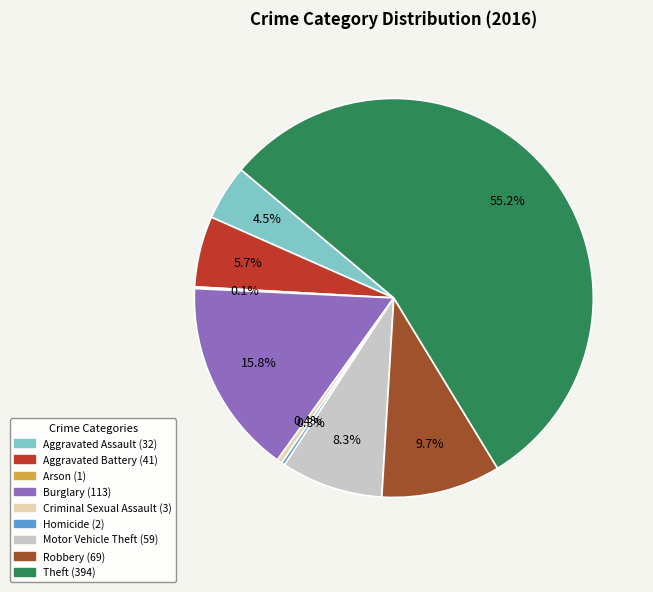

Which category has the biggest portion of the pie?

Theft